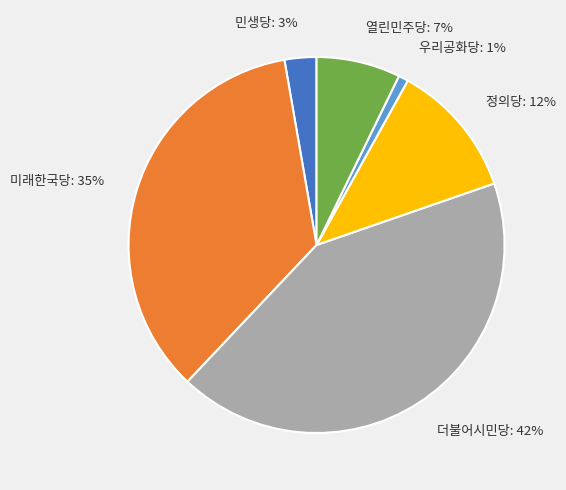

What is the ratio of the value at 열린민주당 to the value at 정의당?

0.6